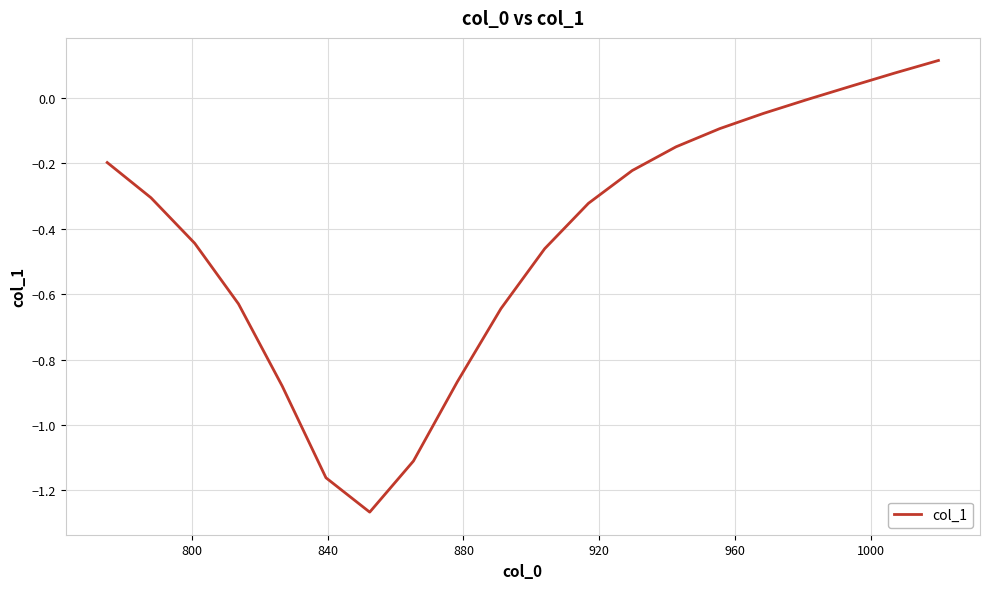

What is the difference between the maximum and minimum values?

1.4